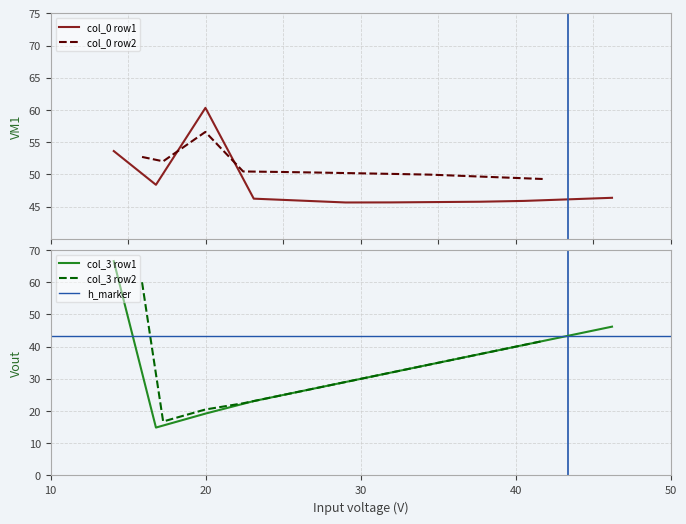

What is the minimum value for col_0 row1?

45.6